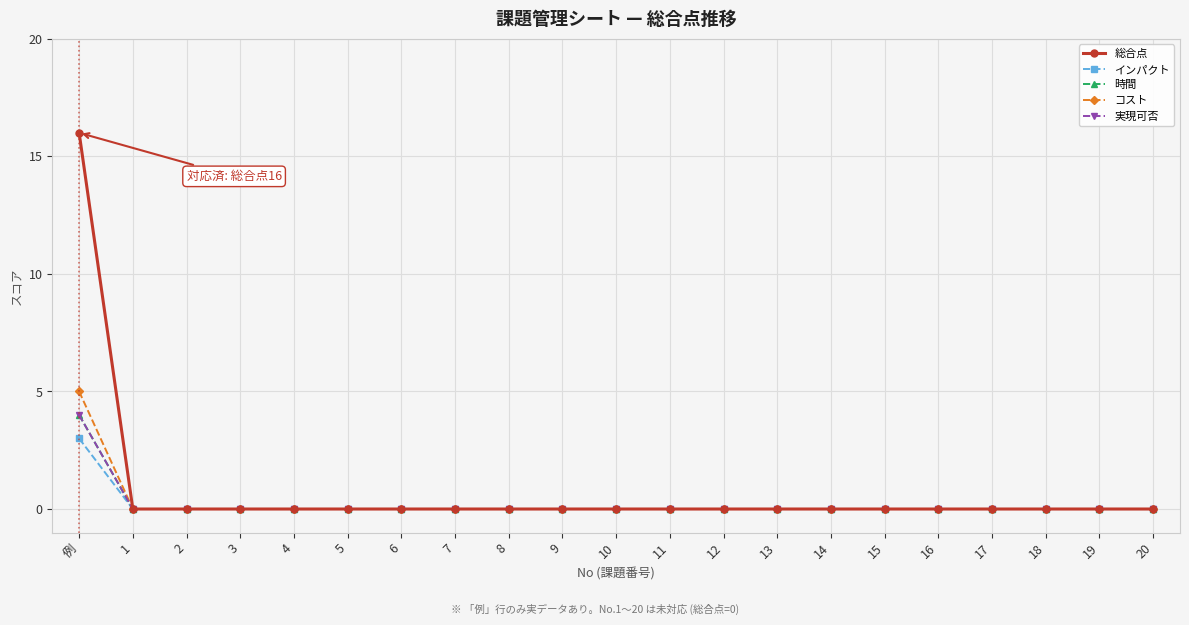

Which series has the largest total across all categories?

総合点